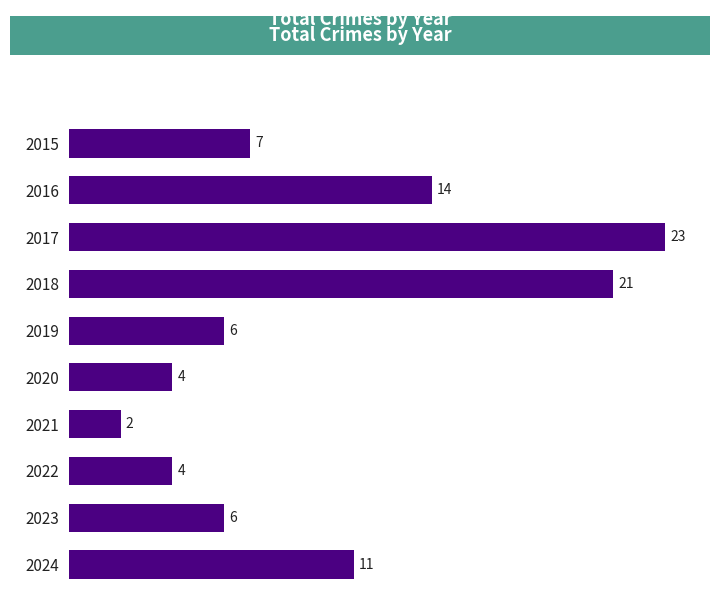

What is the change in value from 2018 to 2023?

-15